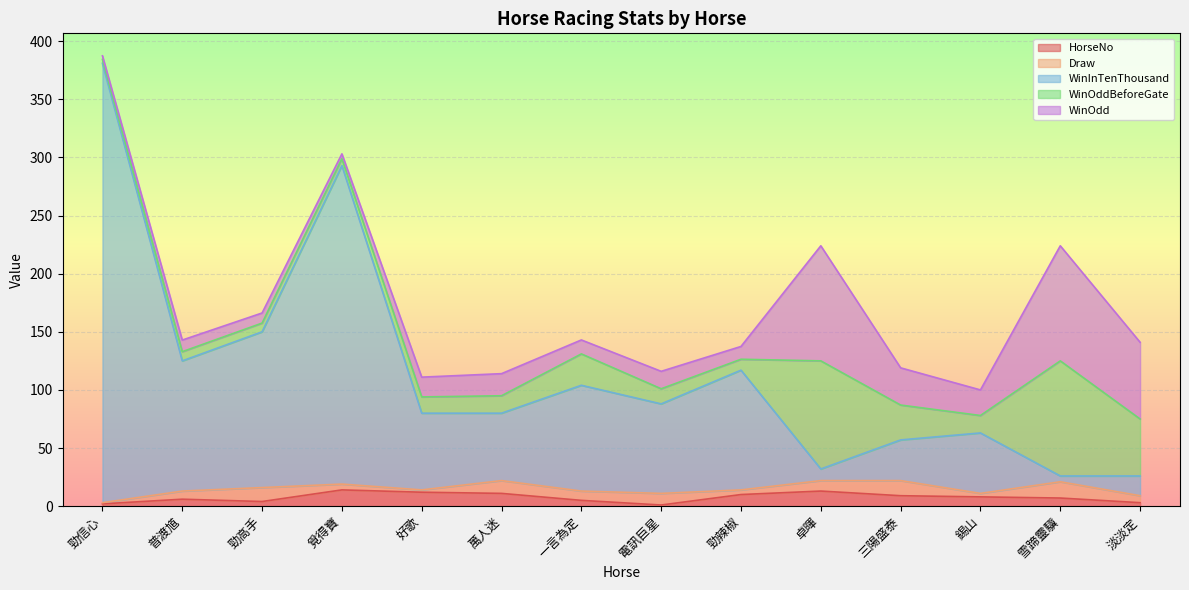

What is the difference between the WinInTenThousand values at 一言為定 and 電訊巨星?

14.0